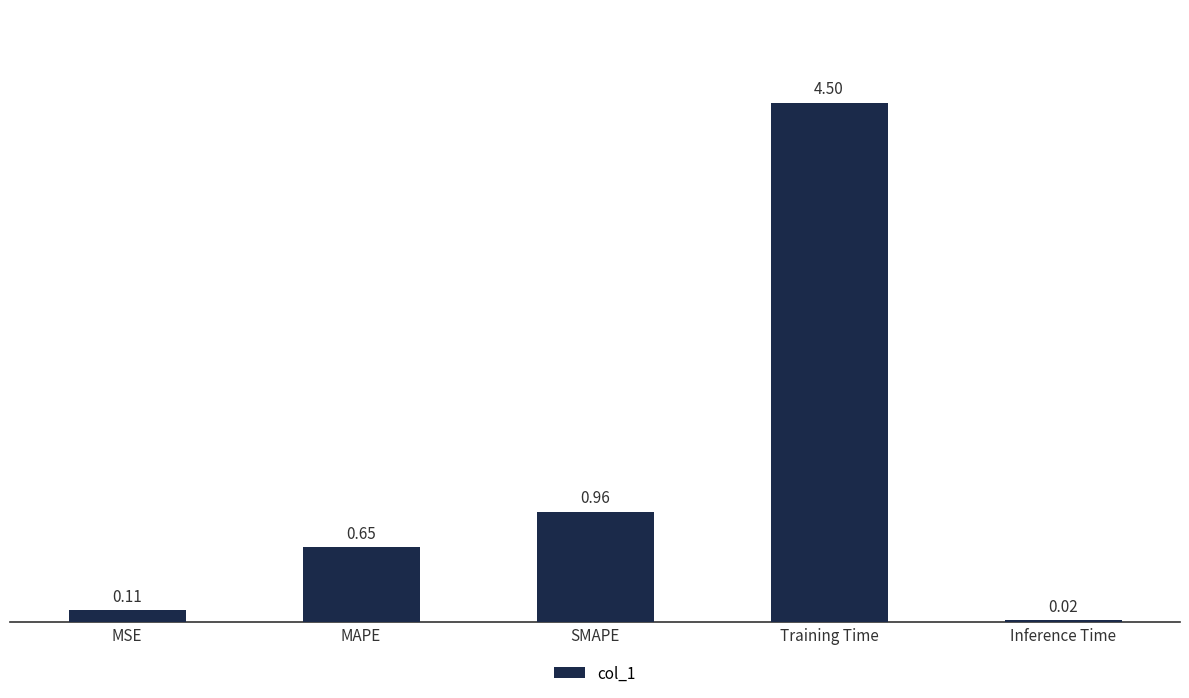

What is the label of the 5th bar from the right?

MSE